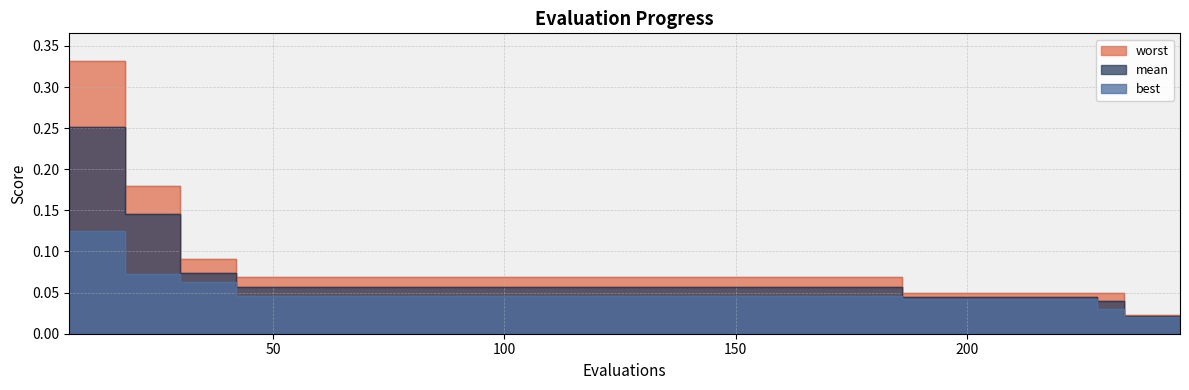

Is the value of best at 192 greater than the value of worst at 228?

No